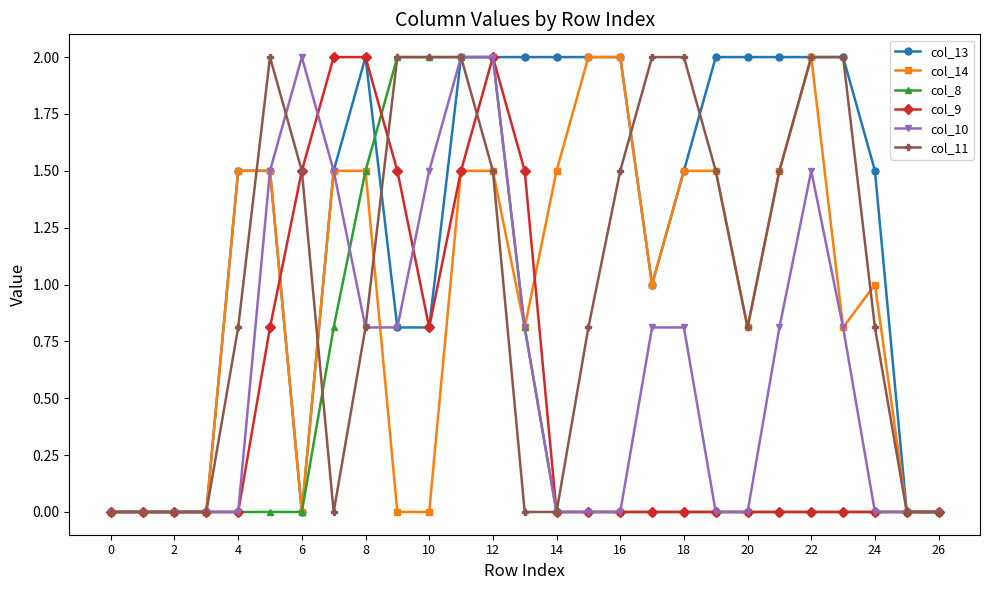

What is the maximum value for col_10?

2.0